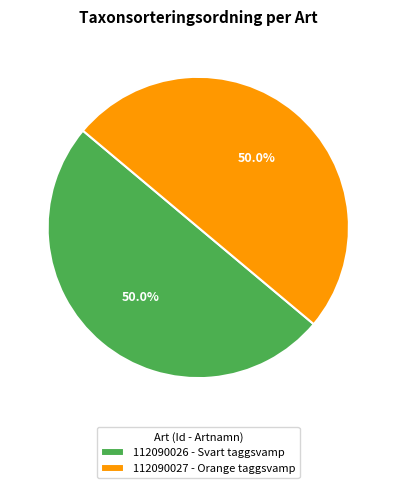

Is it true that 112090027 - Orange taggsvamp is 50% of the pie?

True